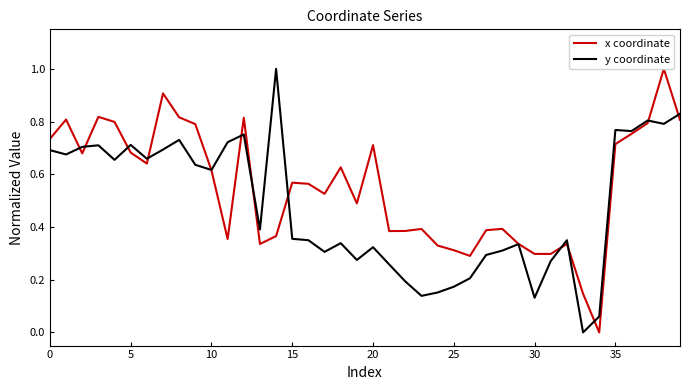

What is the highest value of the y coordinate series?

1.0